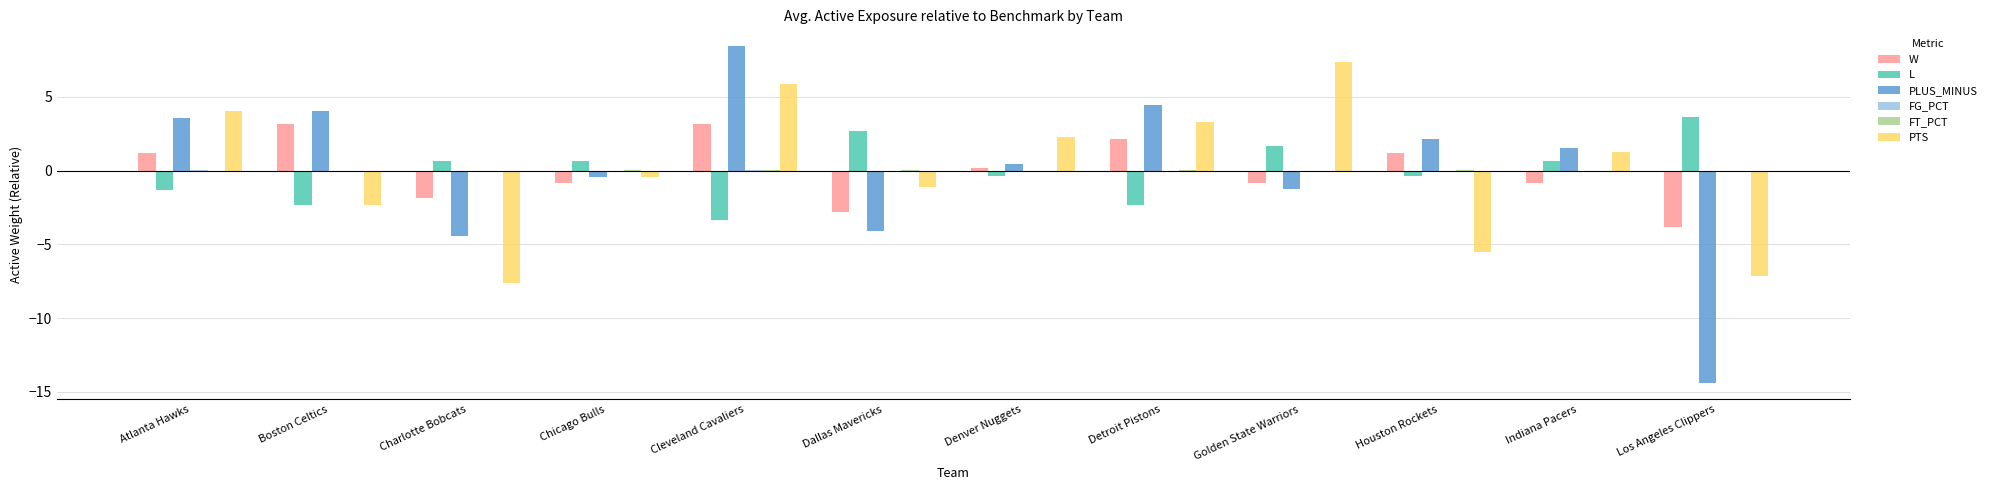

The value of PLUS_MINUS at Cleveland Cavaliers is 3.1. True or false?

False